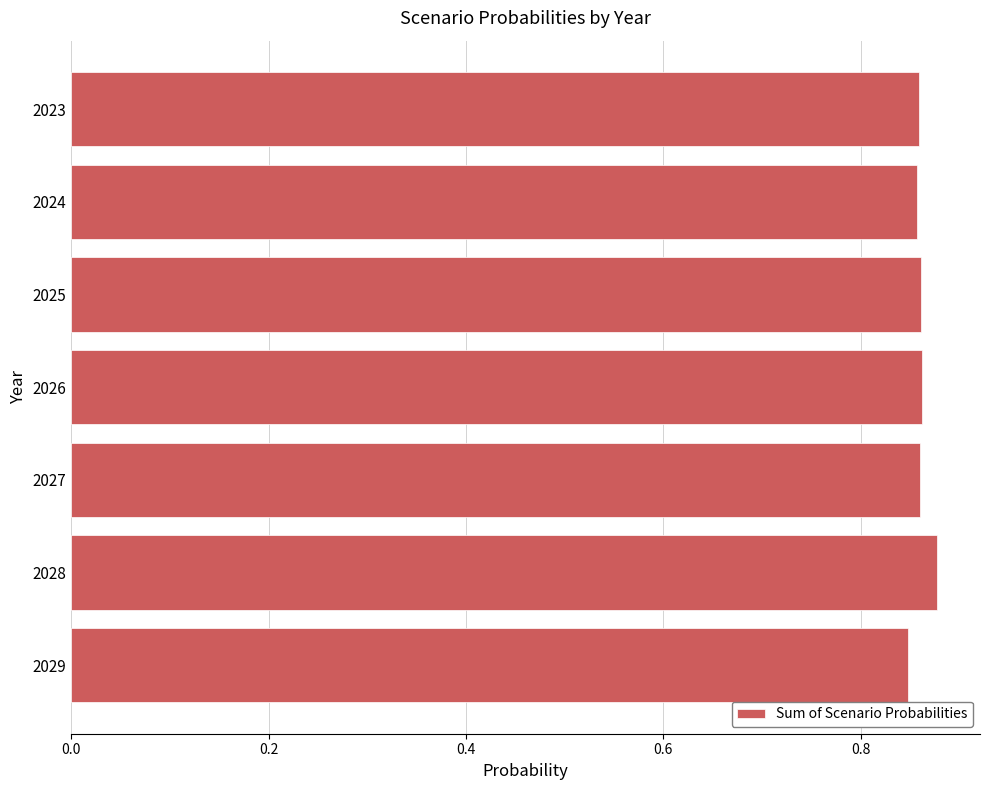

What is the sum of all values?

6.0